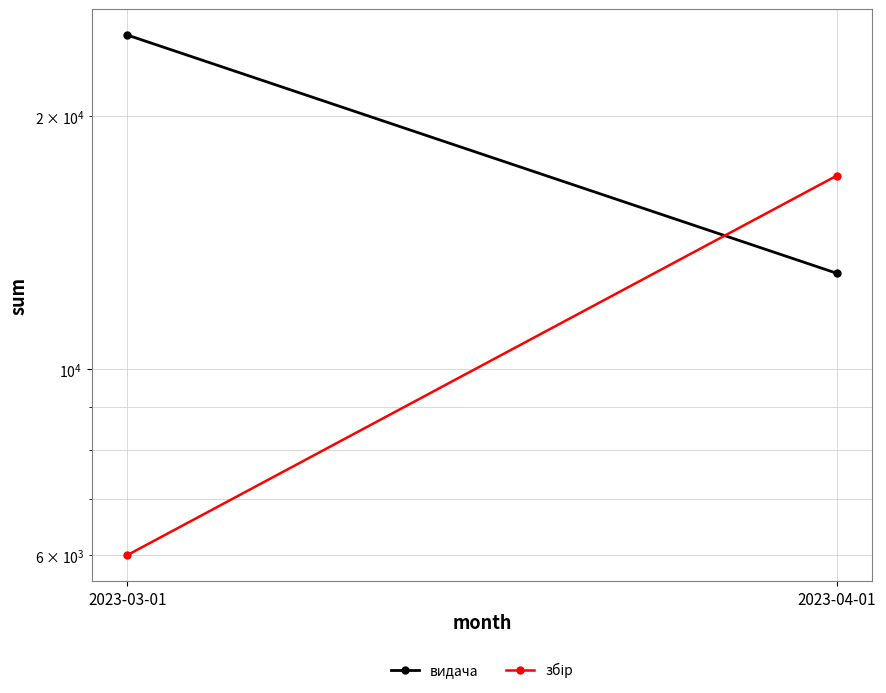

Which category has the lowest value in the видача series?

2023-04-01